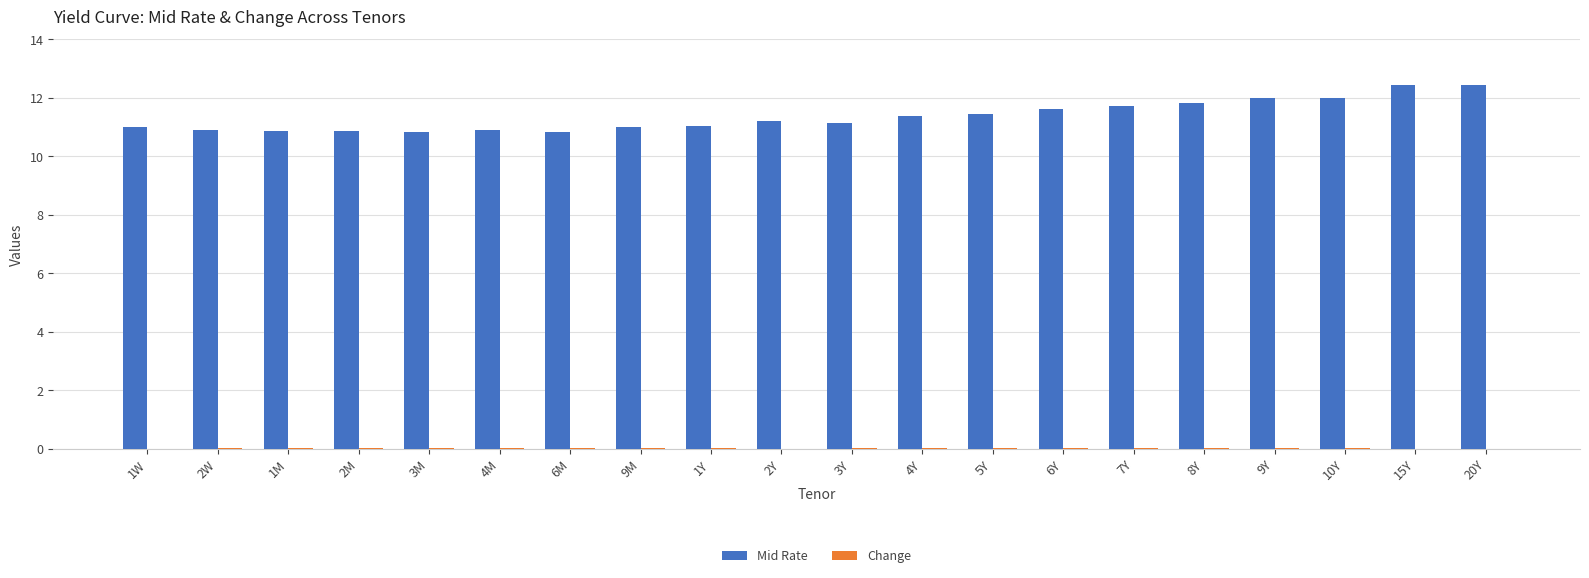

Which series has the largest total across all categories?

Mid Rate